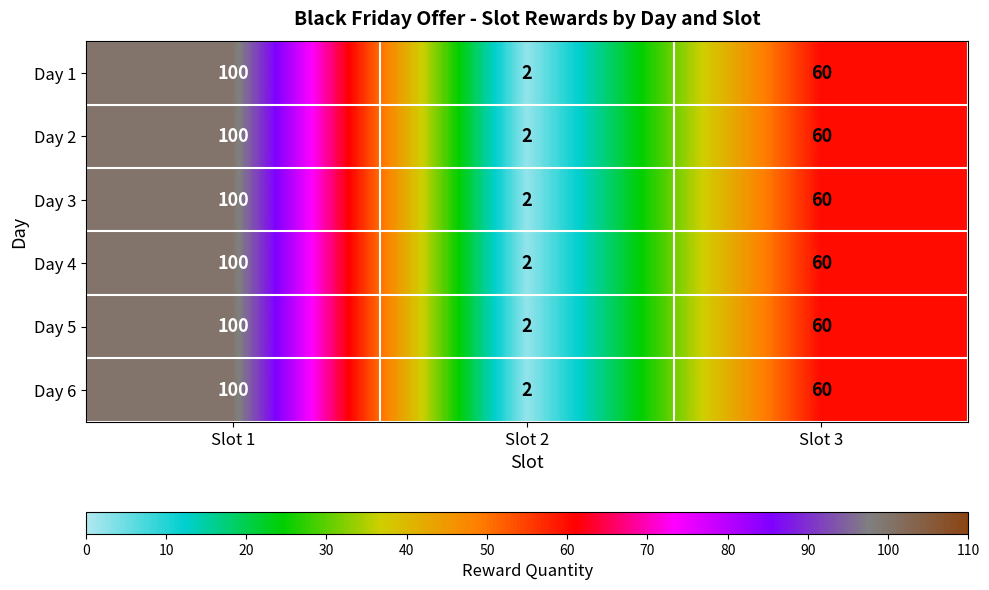

What is the total value across all series at Slot 2?

12